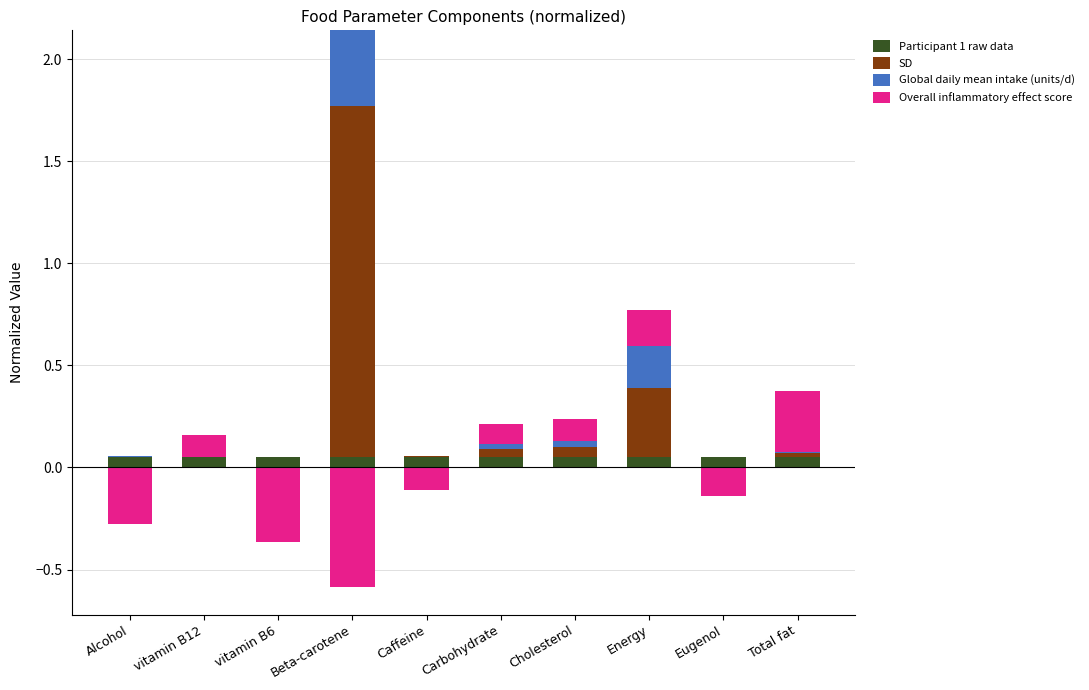

Between Caffeine and Energy, which is larger?

Caffeine